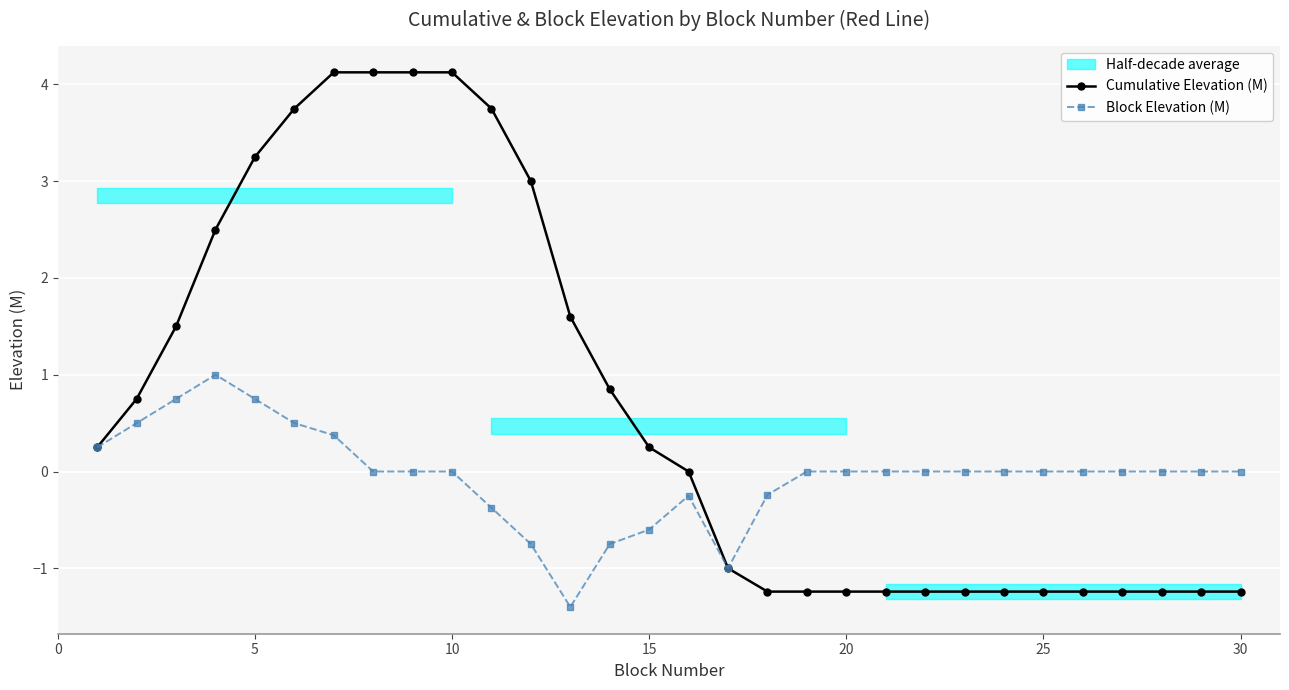

At how many categories does at least one series exceed 1?

11